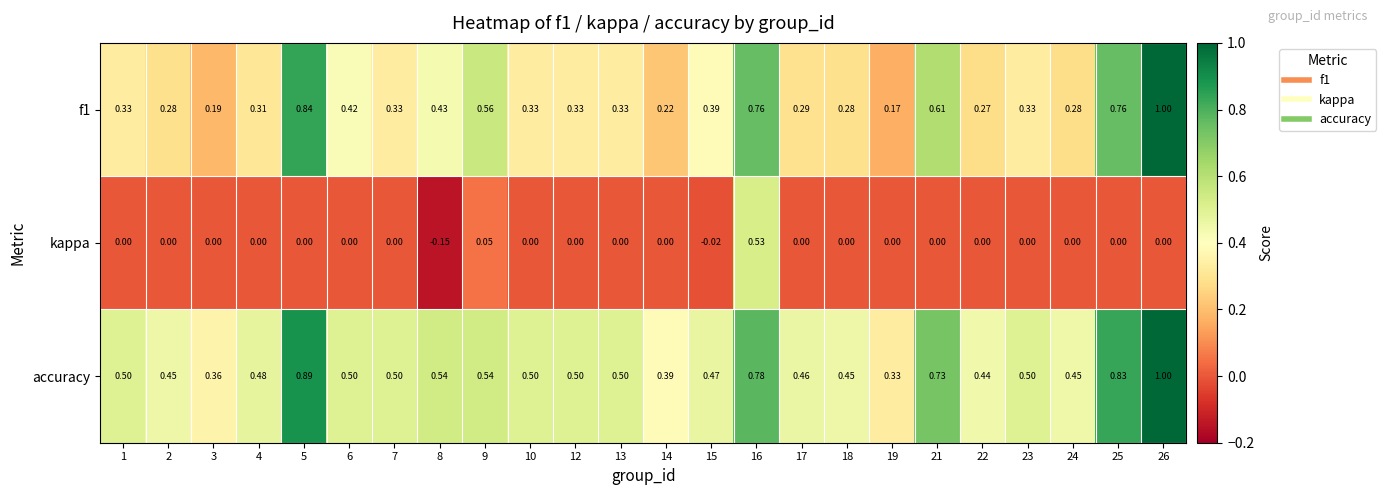

Which series has the largest total across all categories?

accuracy